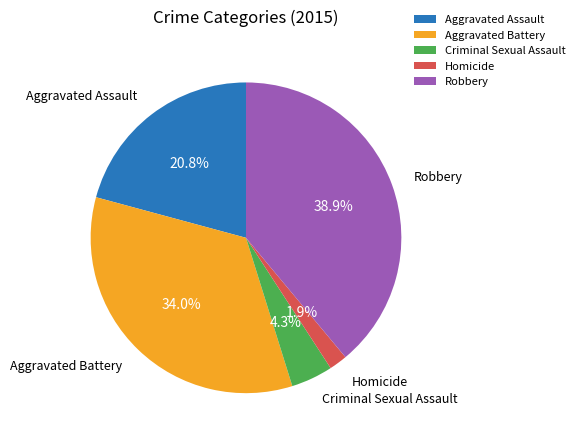

To the nearest percent, what portion does Aggravated Assault represent?

21%